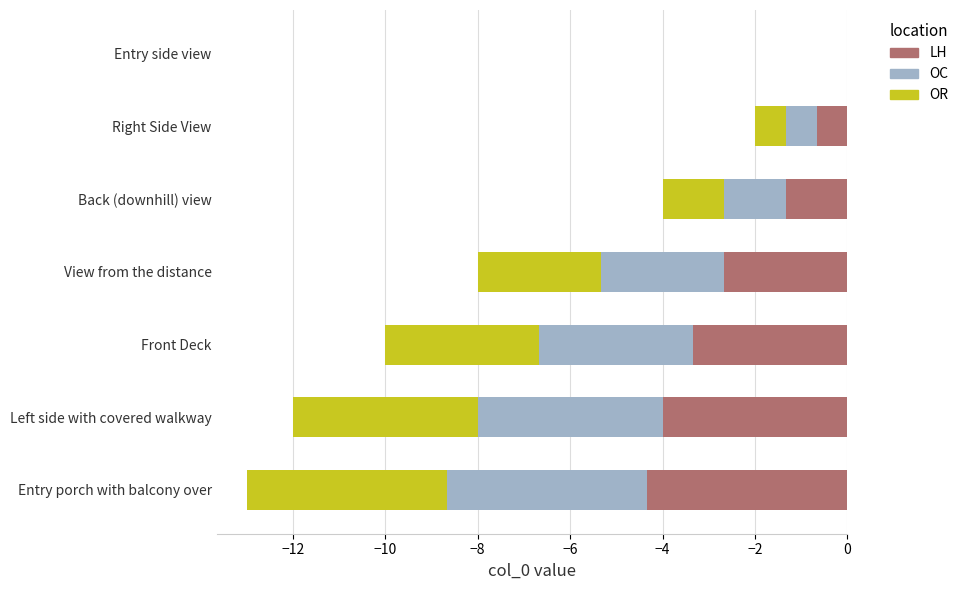

Is the value of OC at Right Side View greater than the value of LH at Back (downhill) view?

Yes